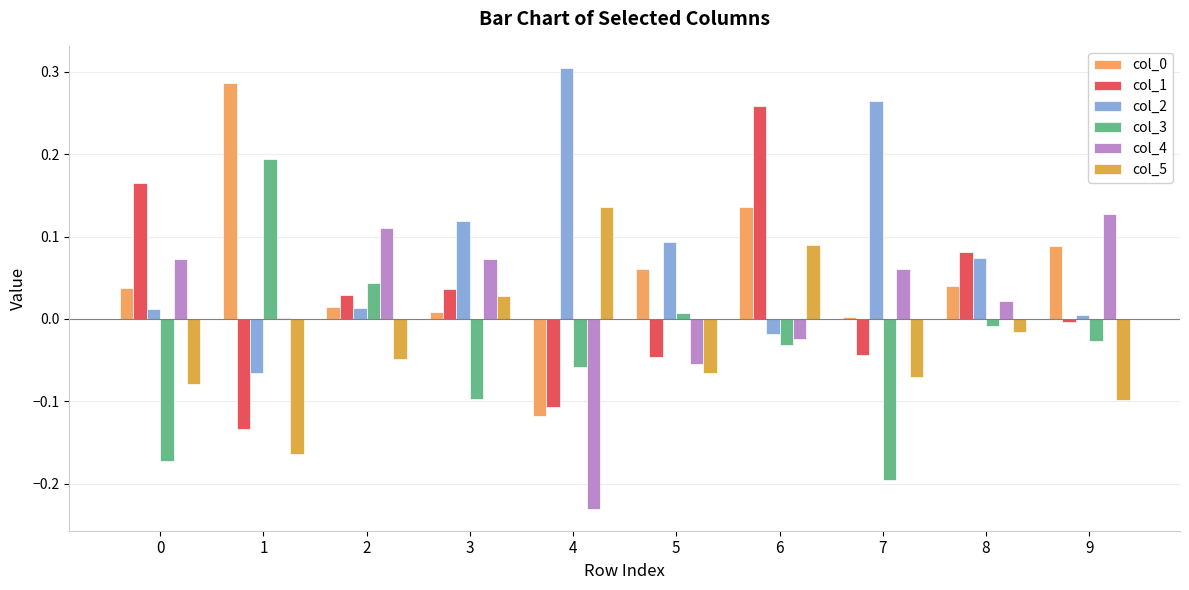

Which label corresponds to the smallest value in the chart?

4